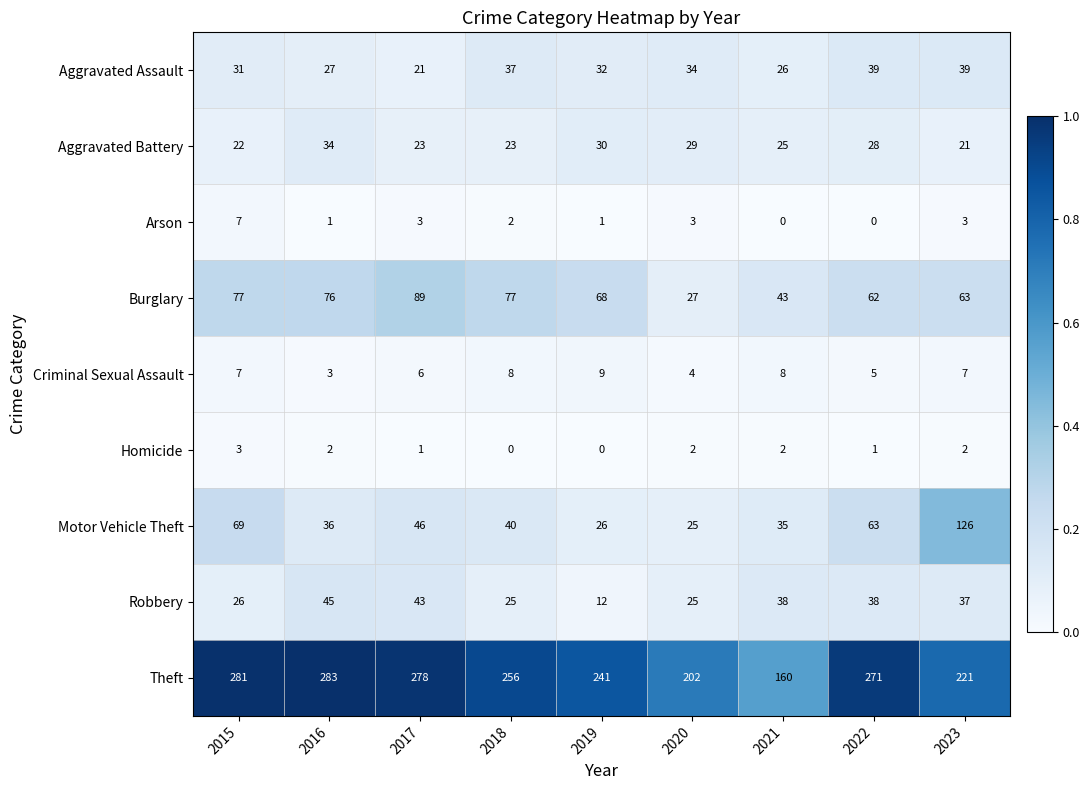

Where is Aggravated Assault nearest to the value 30?

2015